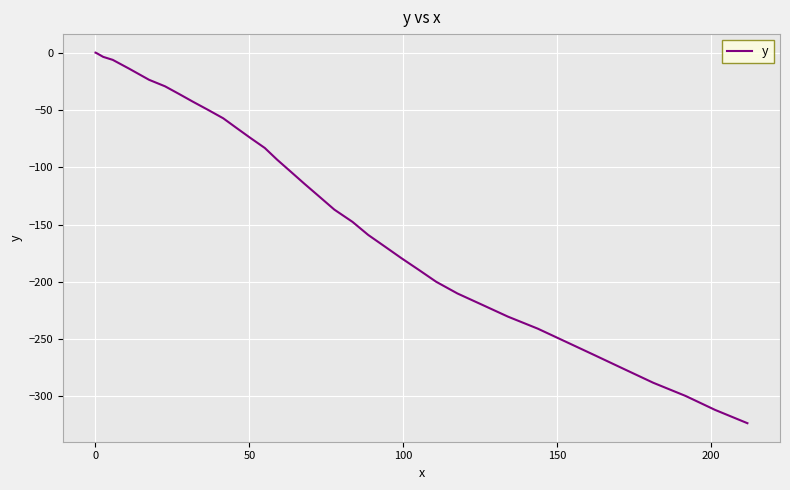

What is the difference between the maximum and minimum values?

323.4